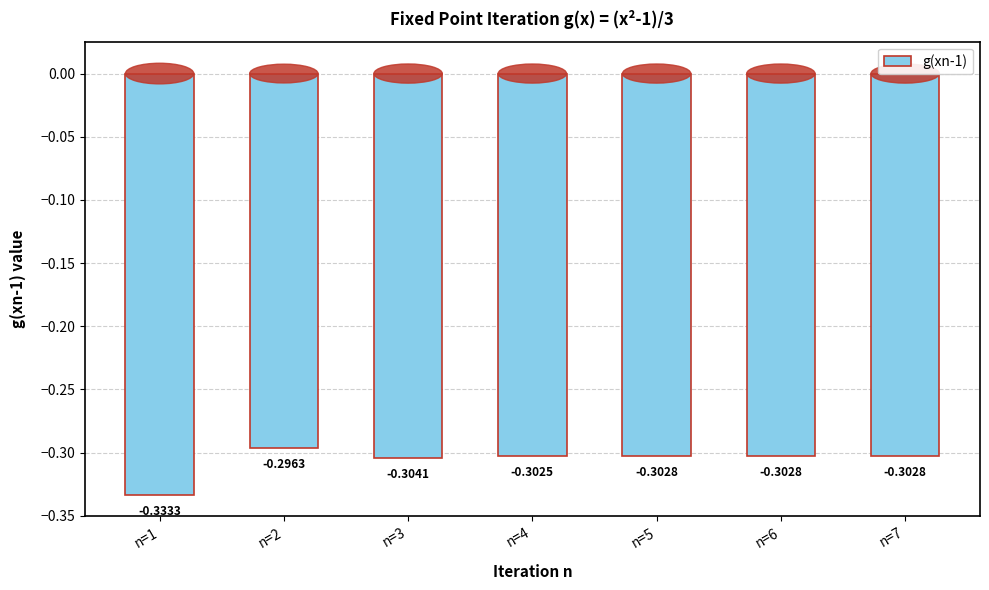

What is the sum of all values?

-2.1